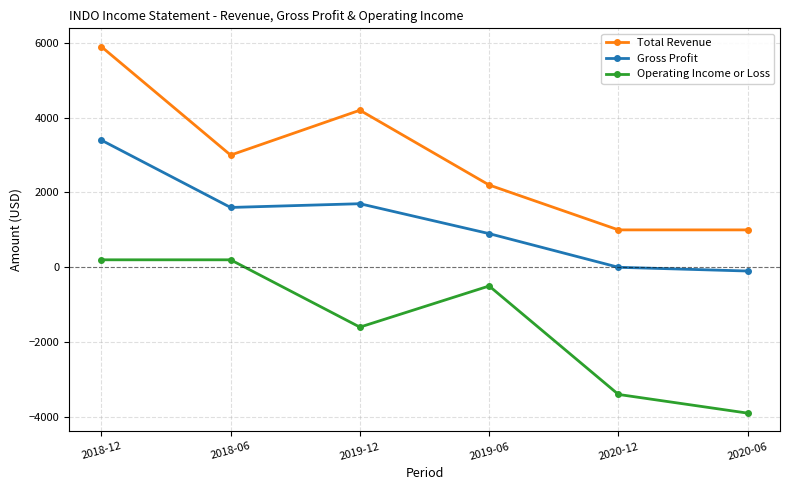

True or false: Gross Profit and Operating Income or Loss cross at least once.

False